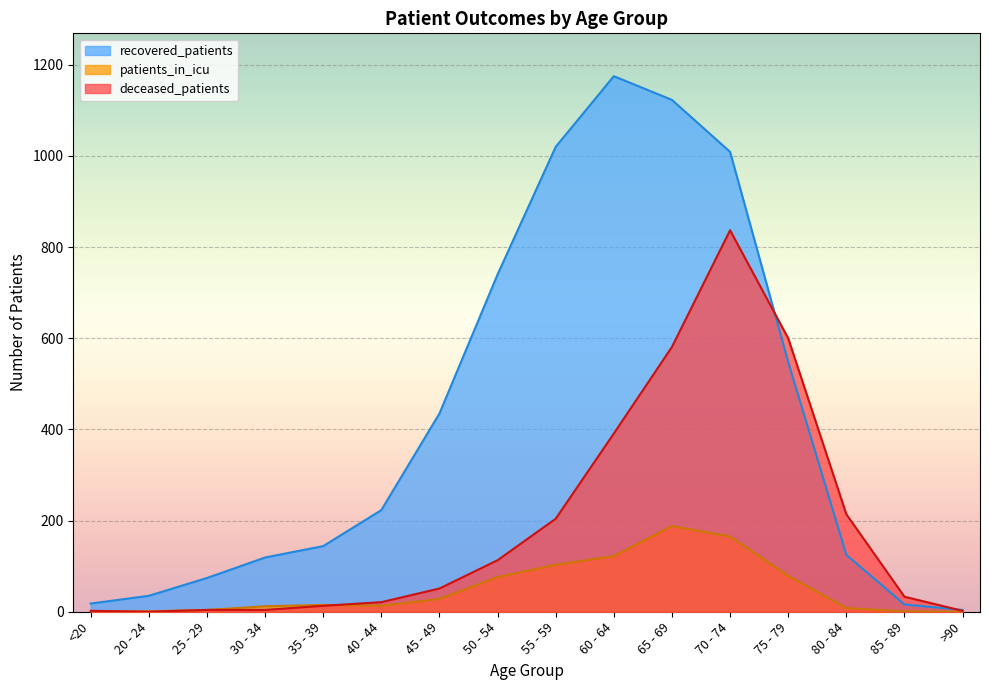

Where does the recovered_patients series first go above 223?

45 - 49